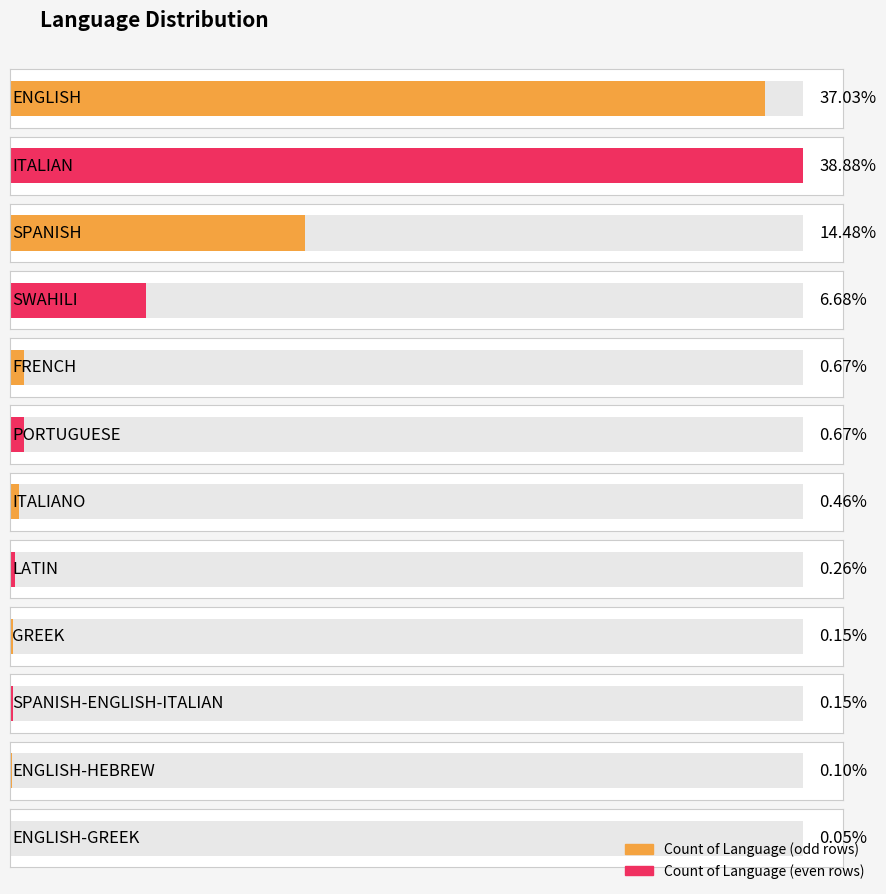

What is the difference between the maximum and minimum values?

756